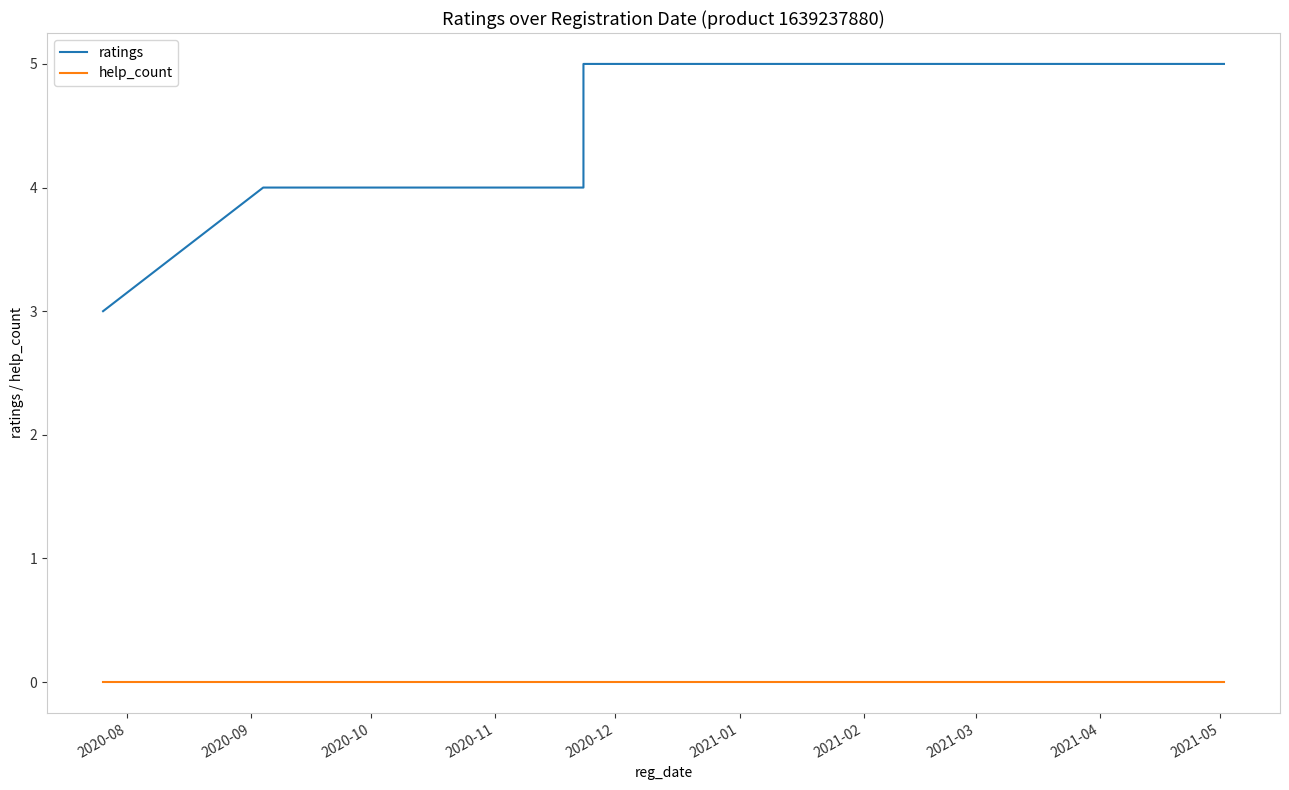

Where is ratings nearest to the value 4?

2020-09